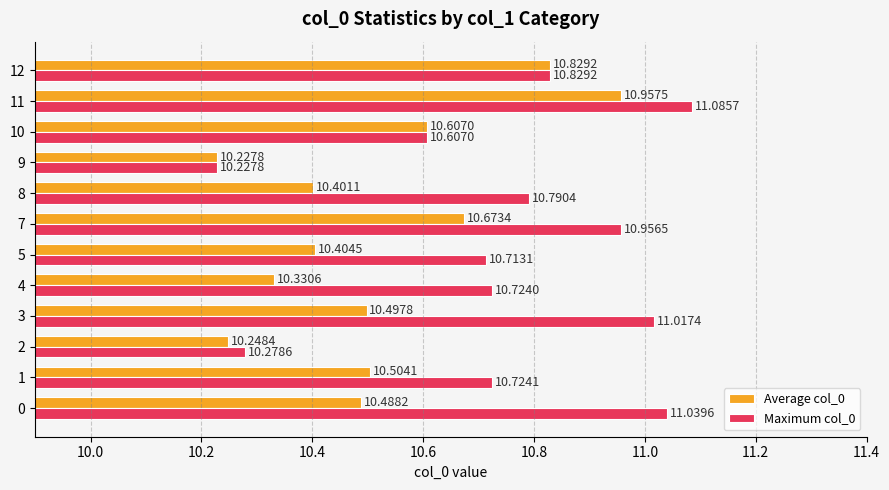

What is the average value of the Average col_0 series?

10.5